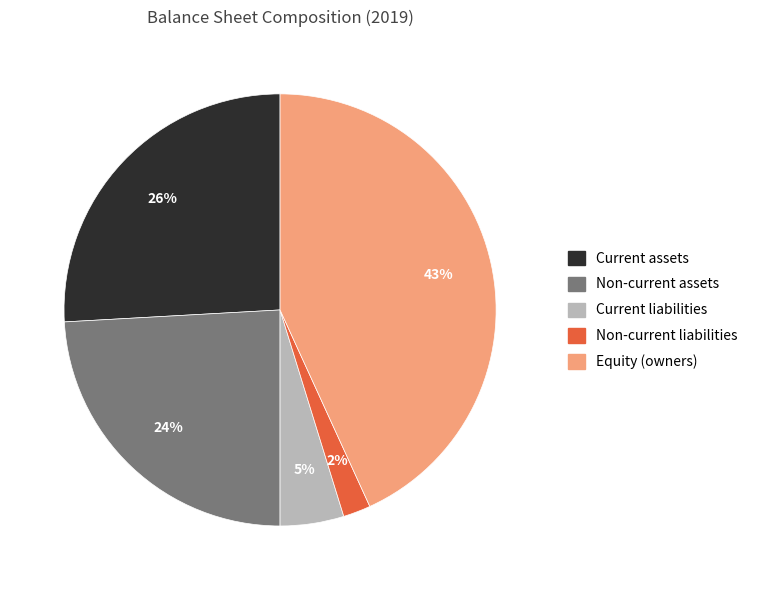

Does any single category account for the majority?

No